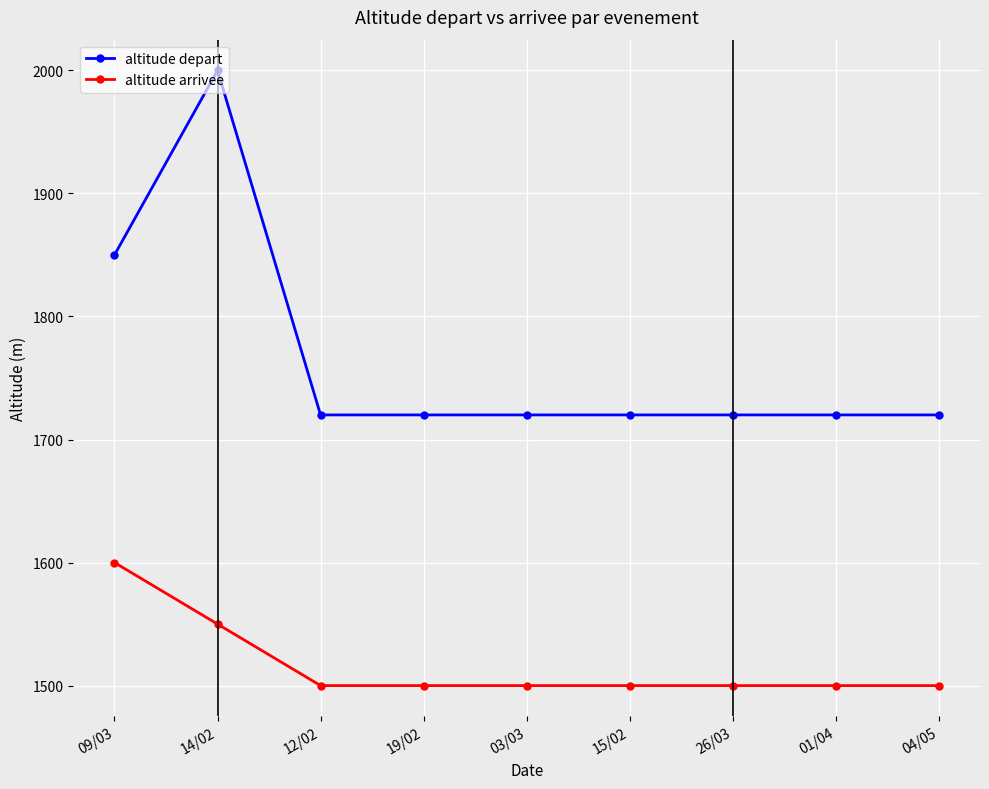

True or false: altitude arrivee and altitude depart intersect in this chart.

False